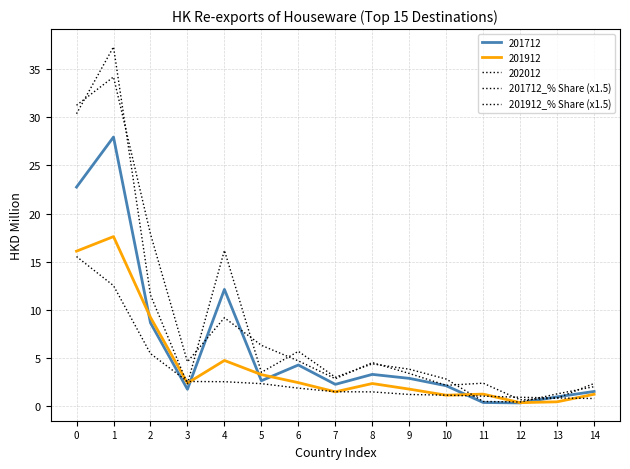

Is it true that 201912_% Share (x1.5) equals 2.3 at 14?

True